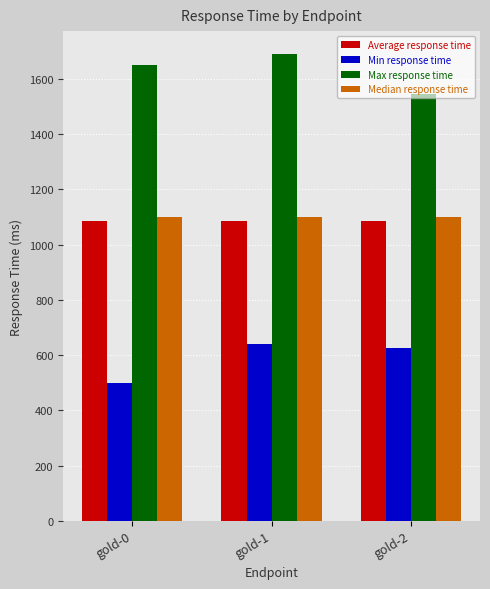

Does the chart contain stacked bars?

No